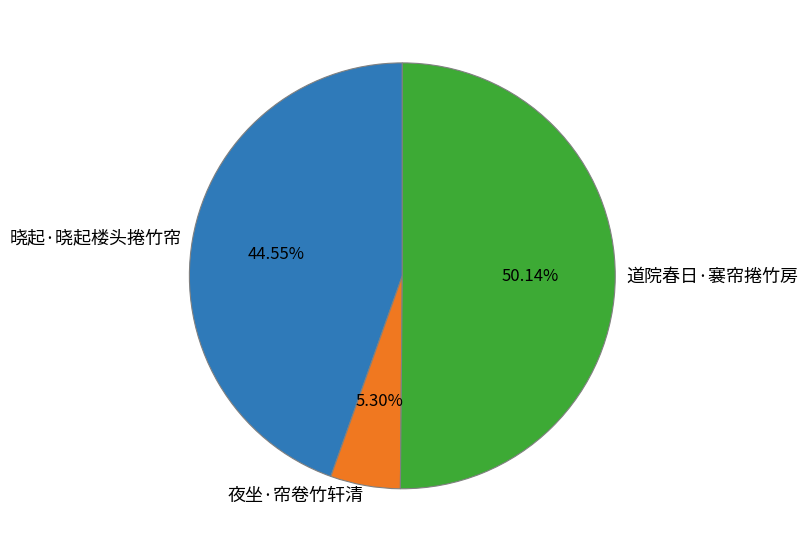

How many slices are in this pie chart?

3